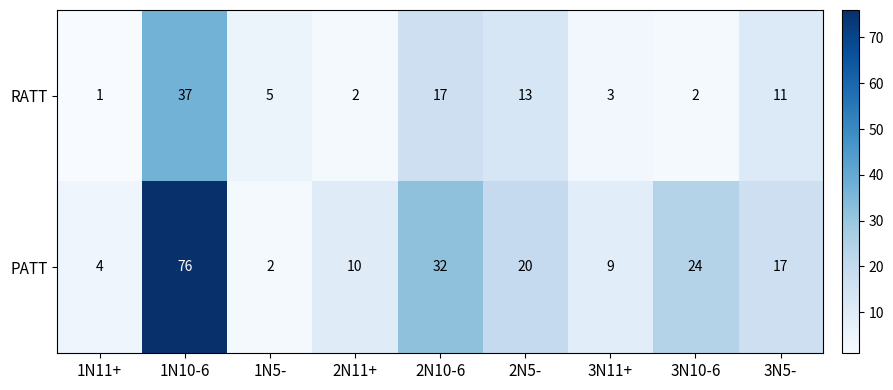

The RATT series shows 4 at 3N11+. True or false?

False